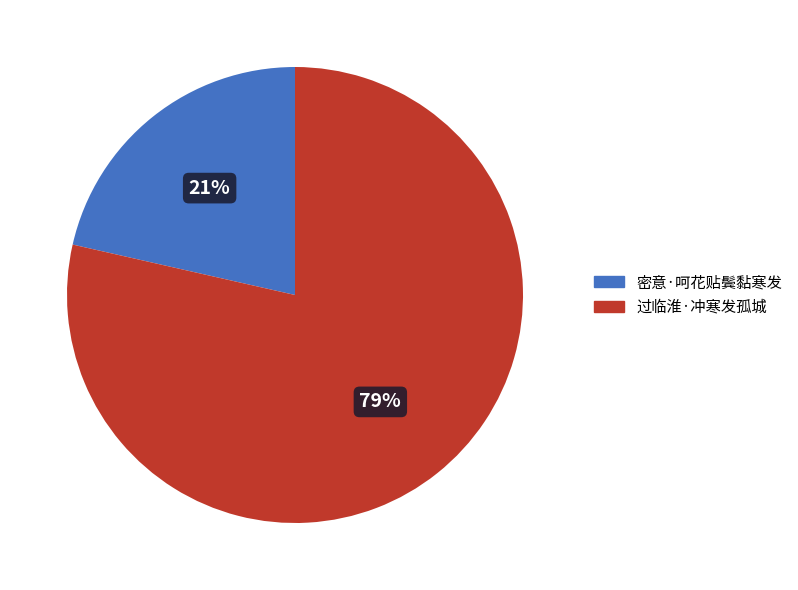

To the nearest percent, what is the combined percentage of 过临淮·冲寒发孤城 and 密意·呵花贴鬓黏寒发?

100%